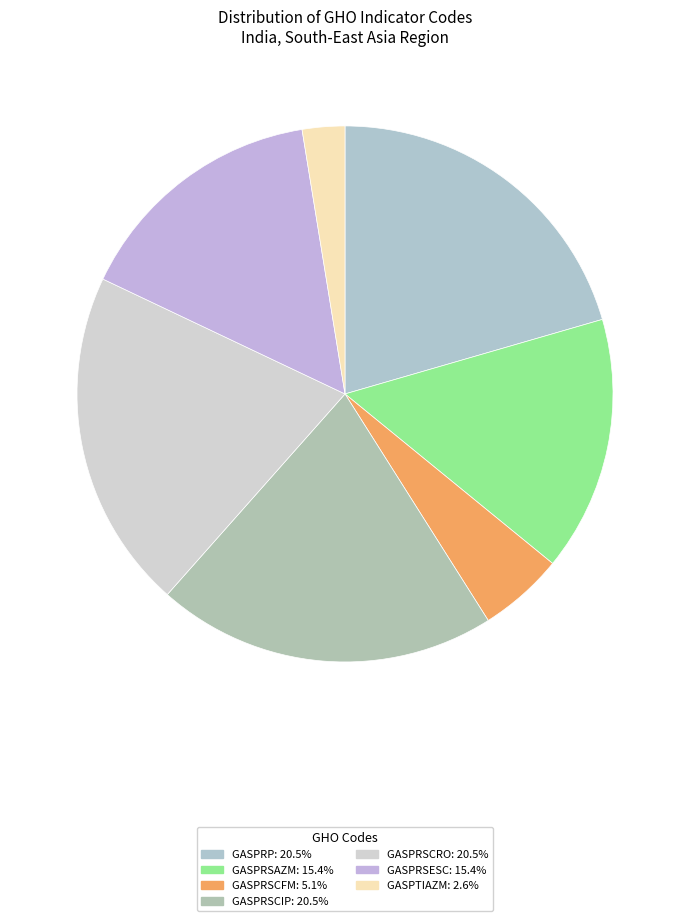

How many segments does this pie chart have?

7